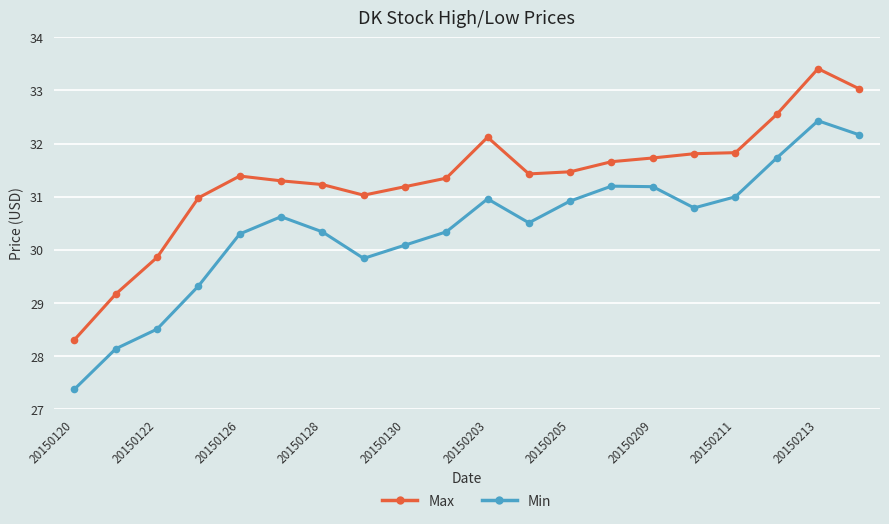

True or false: Max and Min cross at least once.

False